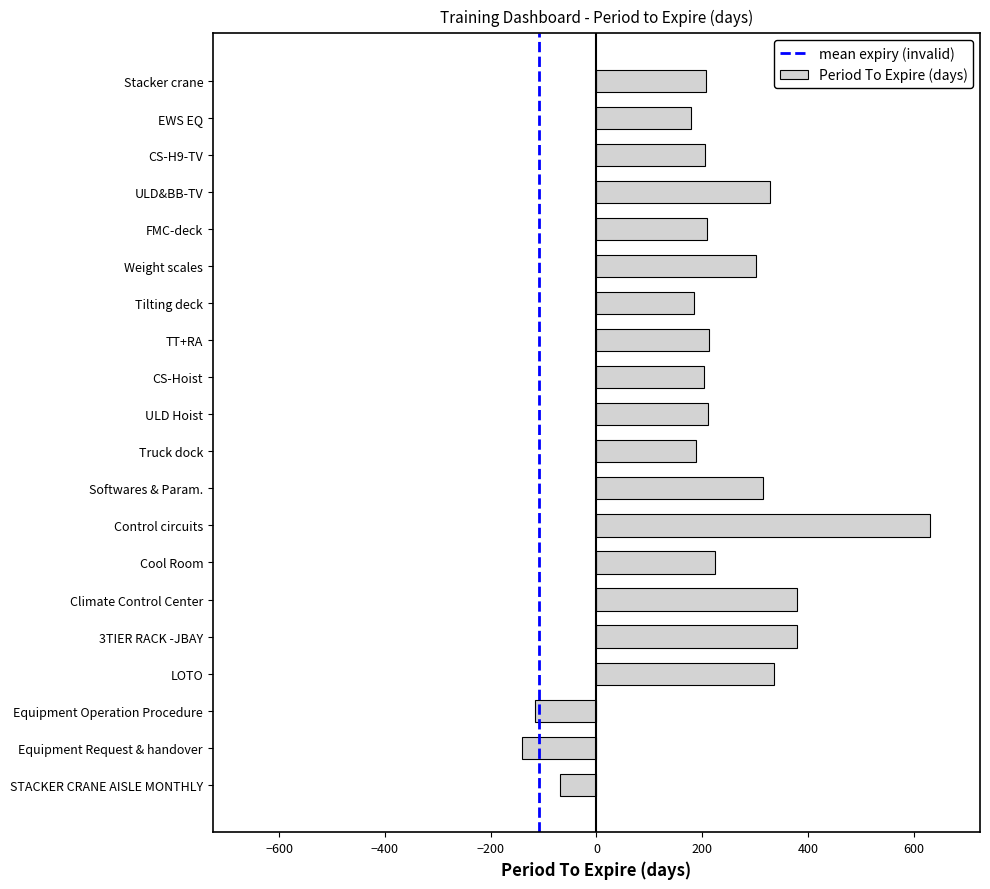

Between CS-H9-TV and LOTO, which is larger?

LOTO